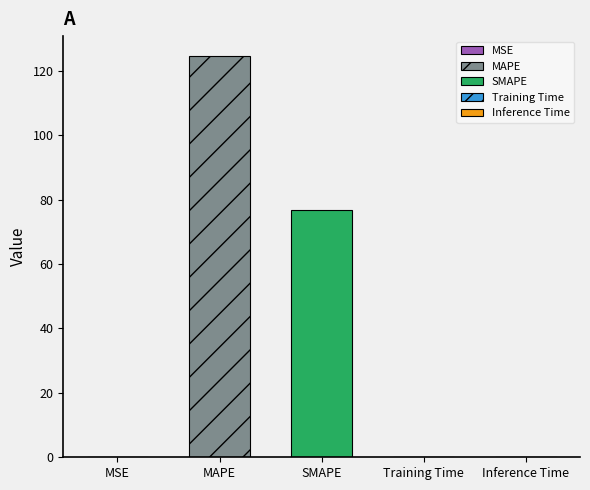

True or false: the data shows 81.0 at MAPE.

False